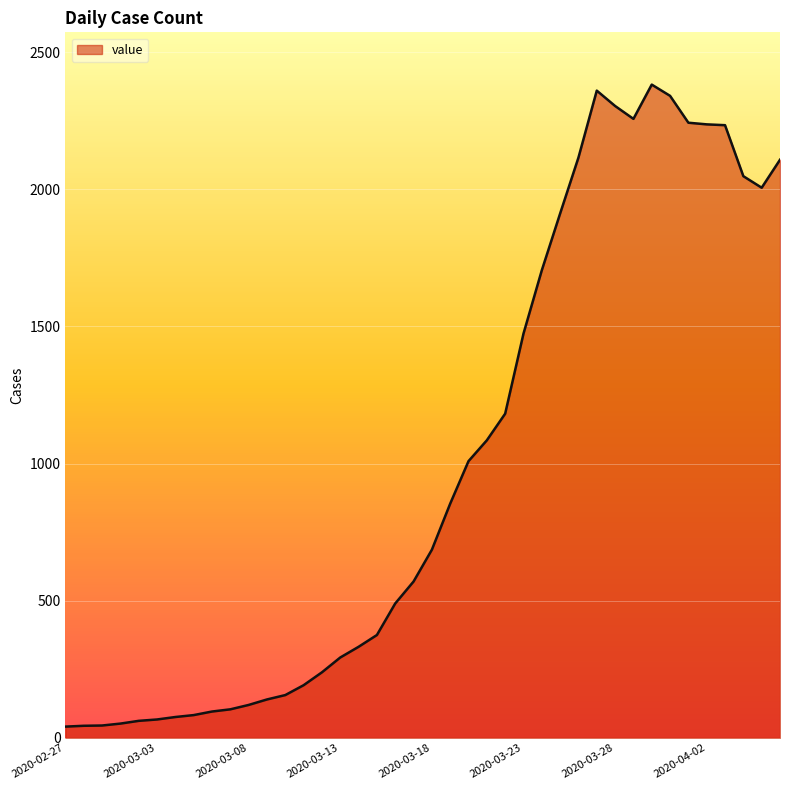

What is the difference between the maximum and minimum values?

2341